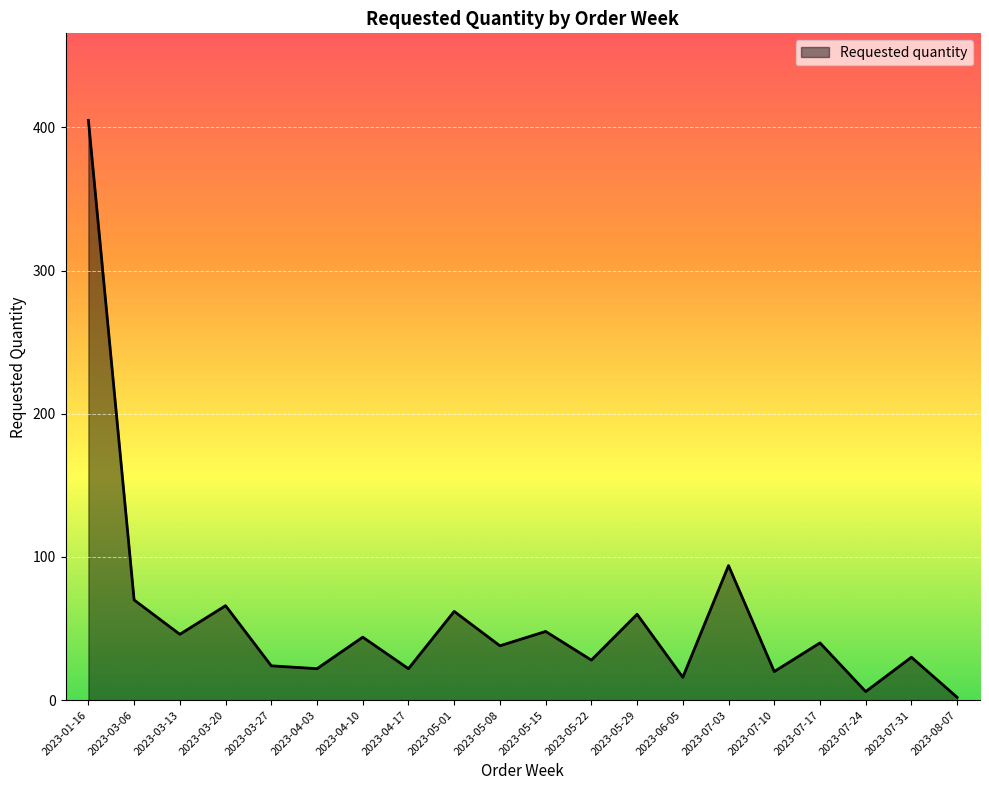

The chart shows a value of 44 at 2023-04-10. True or false?

True